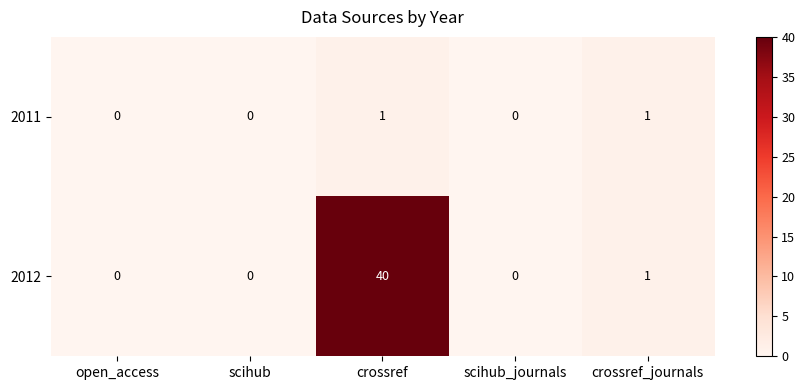

Which series has the largest total across all categories?

2012